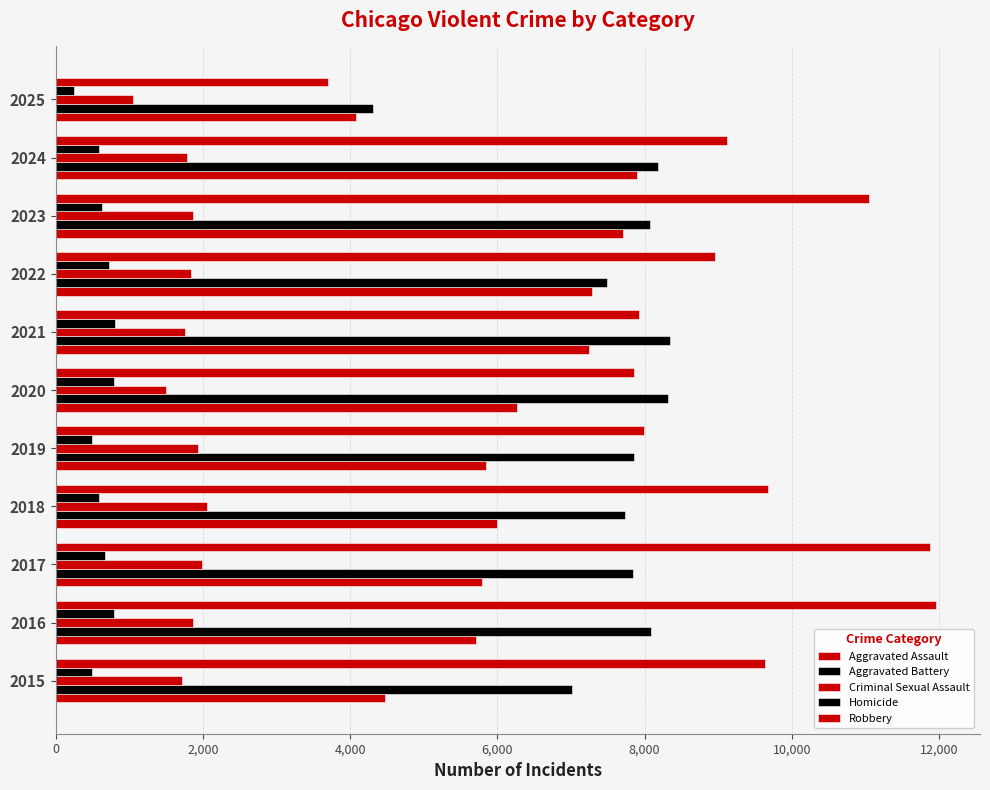

List the series in order of their peak value, lowest first.

Homicide, Criminal Sexual Assault, Aggravated Assault, Aggravated Battery, Robbery